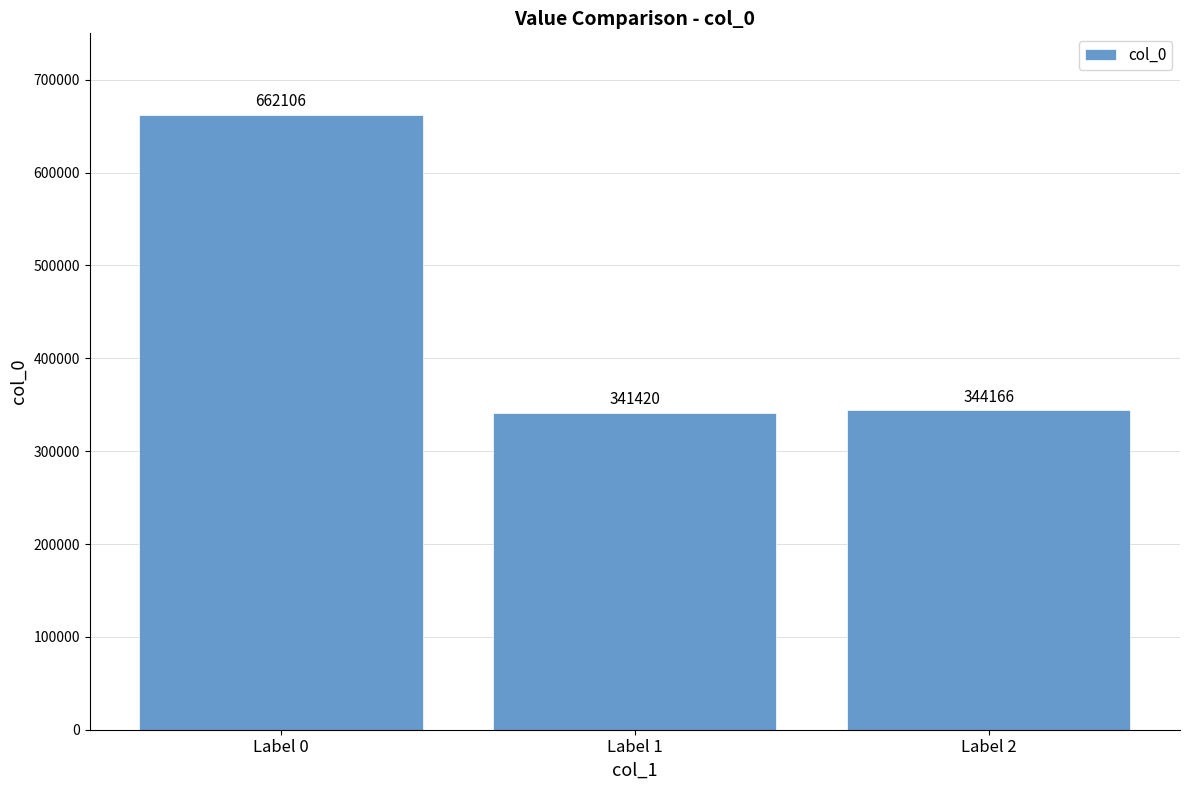

Rank the categories by value from lowest to highest.

Label 1, Label 2, Label 0